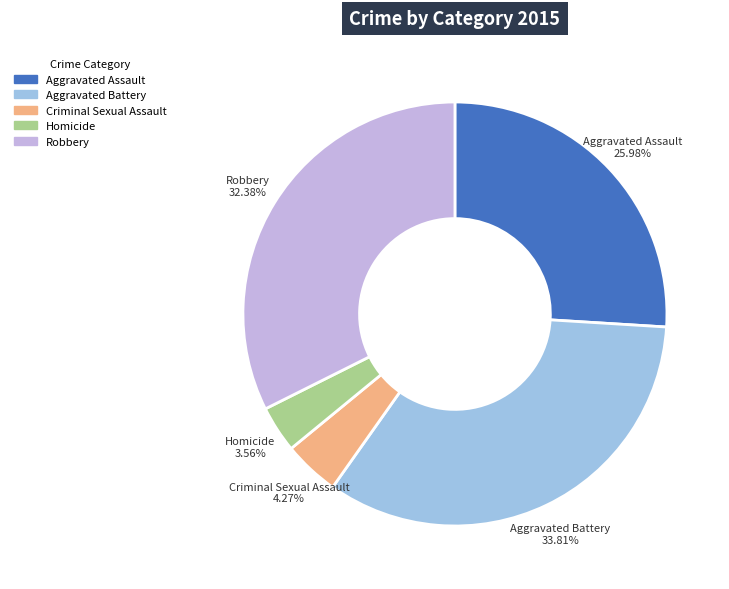

To the nearest percent, what portion does Criminal Sexual Assault represent?

4%